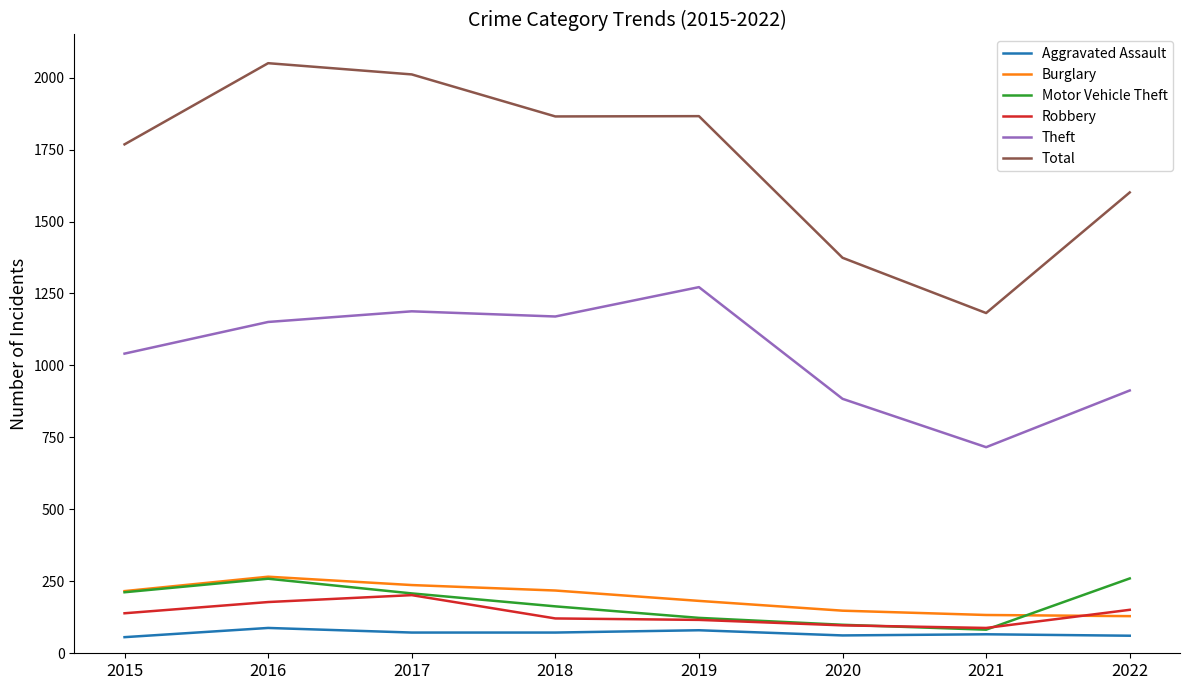

Which series has the widest spread of values?

Total